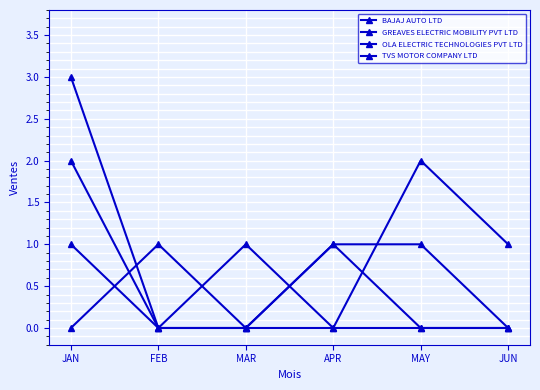

Count the TVS MOTOR COMPANY LTD values in the range 0 to 1.

5